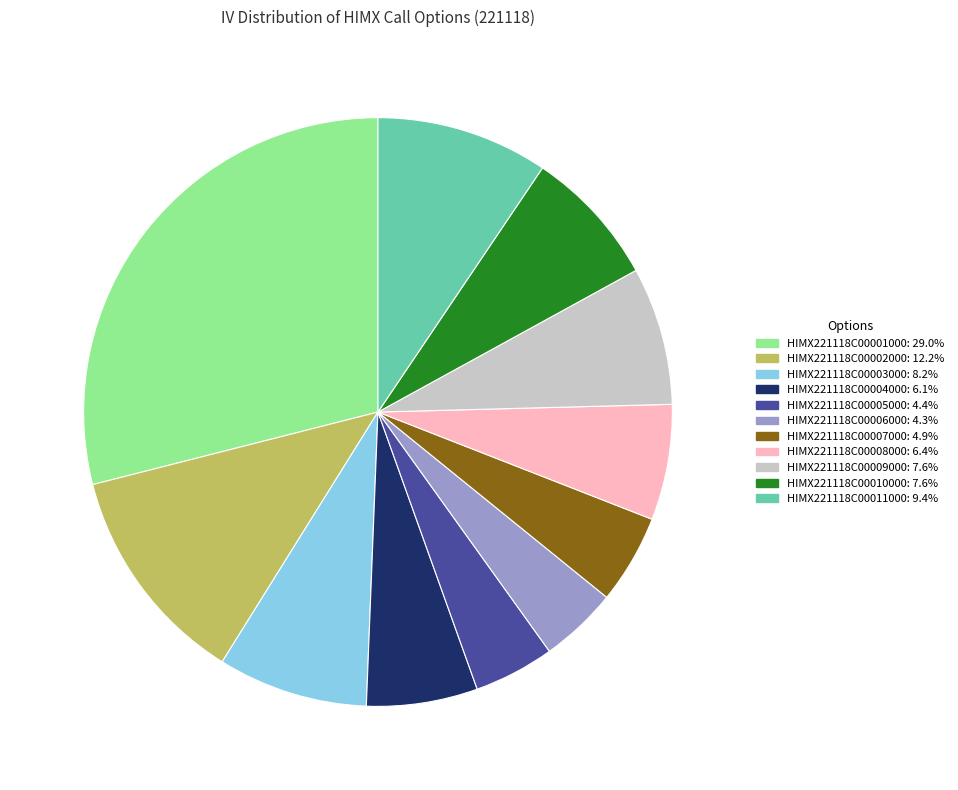

Combined, do HIMX221118C00003000: 8.2% and HIMX221118C00007000: 4.9% account for over 50%?

No